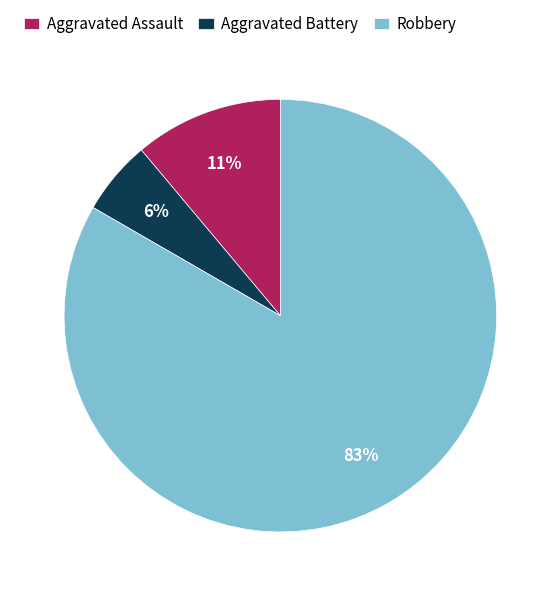

Rank the categories by value from highest to lowest.

Robbery, Aggravated Assault, Aggravated Battery